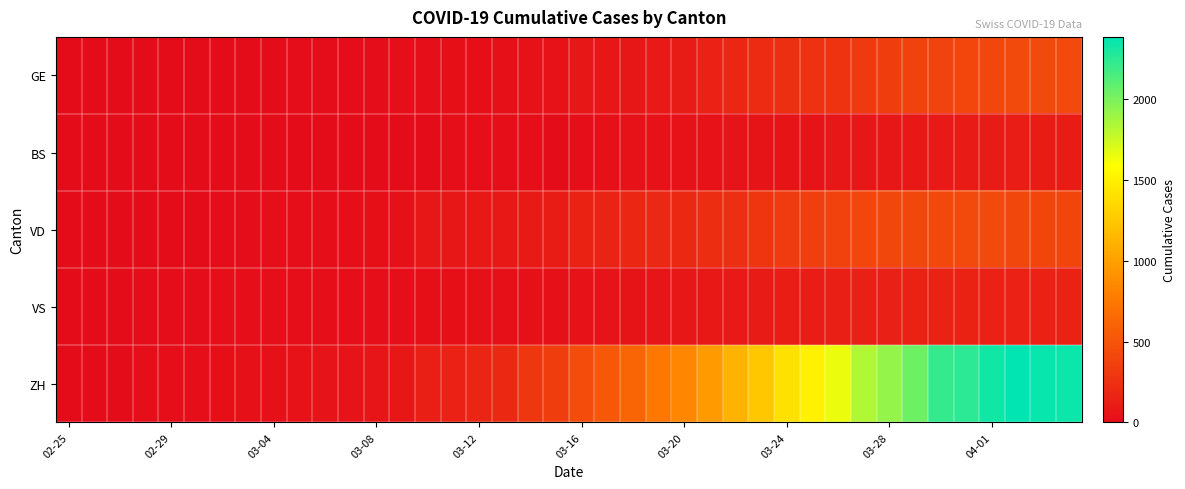

Reading right to left, what are all the values shown in this chart?

GE: 421	424	424	406	405	382	365	339	313	272	258	238	214	179	145	109	92	78	75	66	46	43	33	23	20	18	13	9	7	7	5	4	4	3	3	3	2	1	1	0
BS: 112	115	119	108	105	90	87	79	76	74	58	58	56	50	46	45	40	40	30	13	0	13	13	13	13	1	1	1	1	1	0	0	0	0	0	0	0	0	0	0
VD: 393	395	406	420	420	411	410	408	397	364	351	323	282	237	224	205	195	181	166	152	114	96	87	82	73	69	29	22	16	15	14	11	8	6	4	4	4	0	0	0
VS: 150	147	147	147	153	154	153	143	138	129	119	118	104	92	83	73	64	59	47	42	36	34	30	28	21	20	17	16	12	12	11	13	12	10	7	6	6	0	0	0
ZH: 2349	2363	2387	2328	2251	2222	2038	1924	1834	1654	1505	1404	1241	1120	971	842	741	617	526	443	339	303	200	174	145	123	74	61	48	47	39	35	27	22	16	15	13	1	1	0